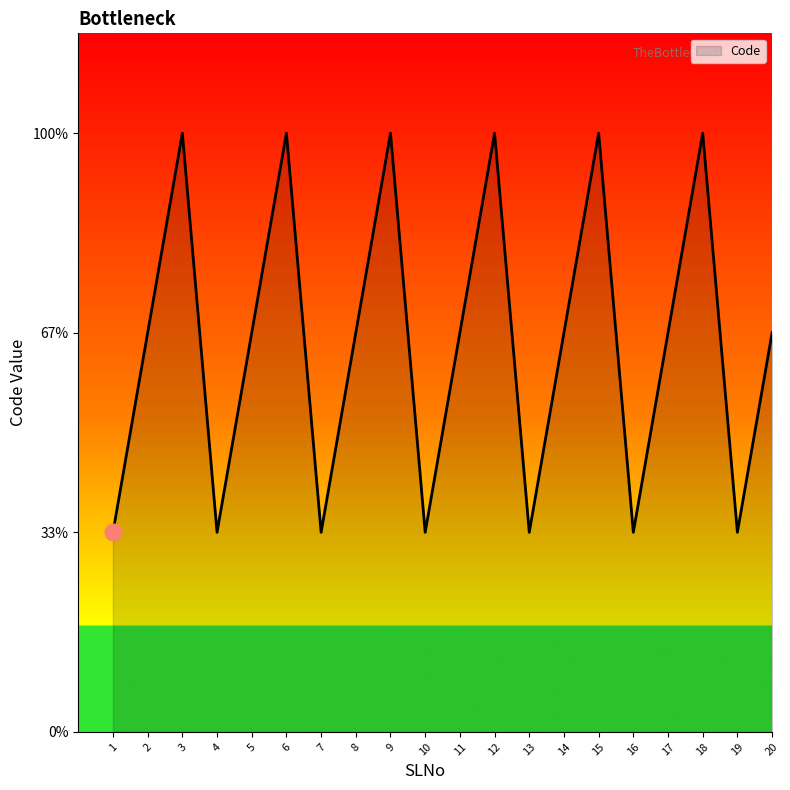

Does the chart have visible grid lines?

No